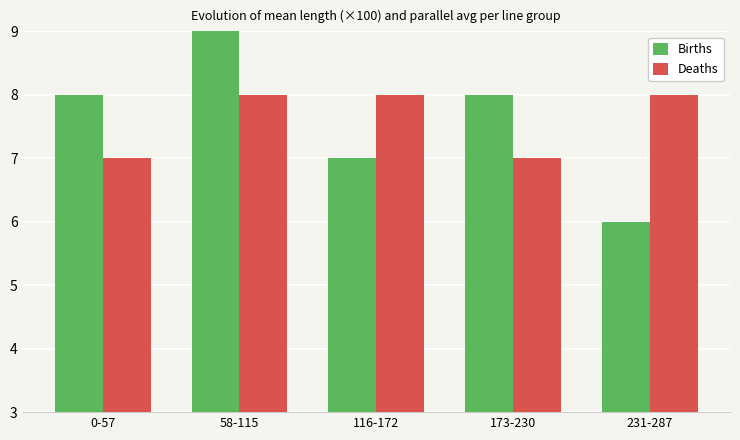

At how many categories does at least one series exceed 6?

5